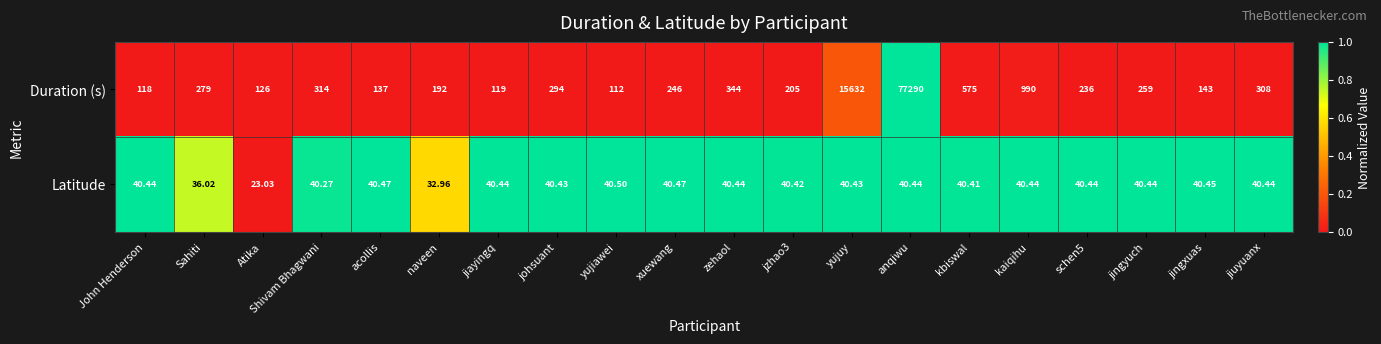

Rank the series at johsuant from highest to lowest value.

Duration (s), Latitude